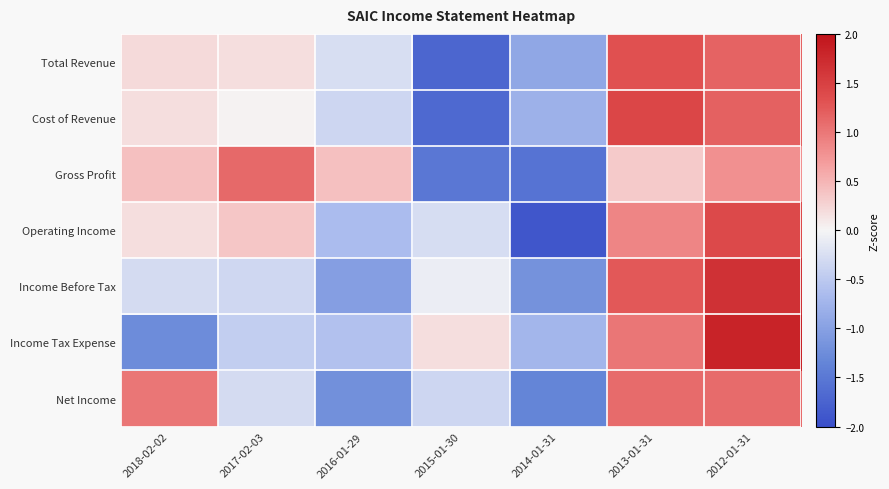

Between 2017-02-03 and 2013-01-31, which series saw the biggest shift?

Income Before Tax